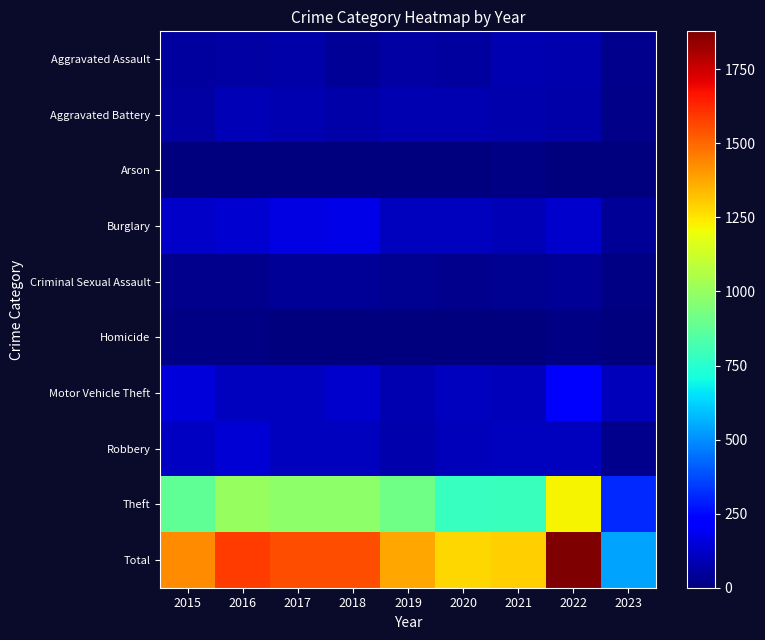

Count the number of categories in the chart.

9